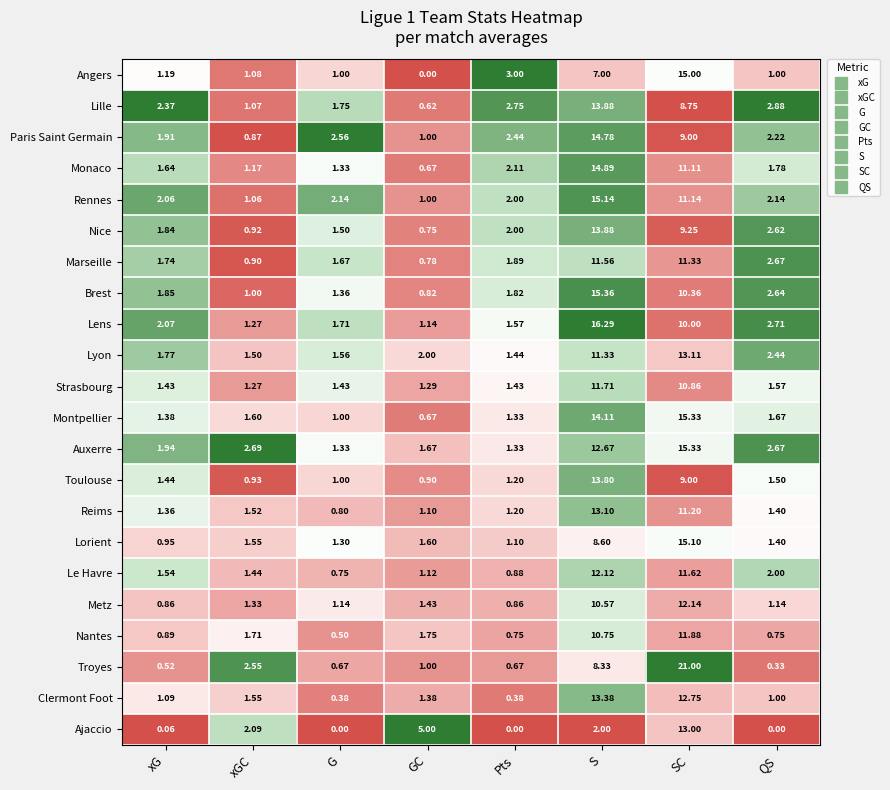

At which category is the sum across all series the highest?

SC